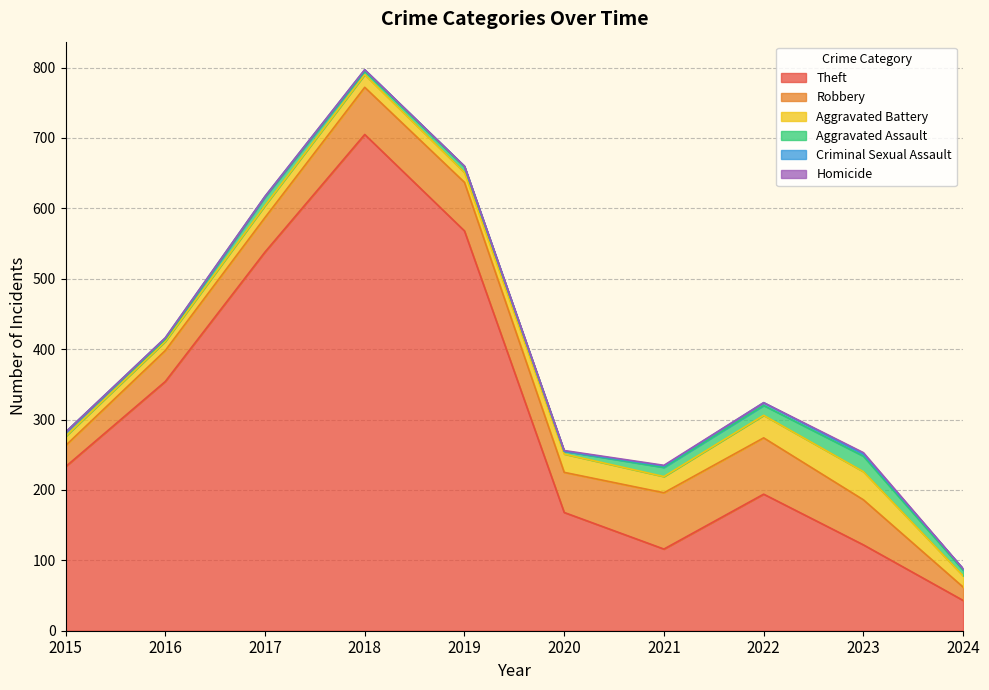

At which category does Homicide reach its first local peak?

2023